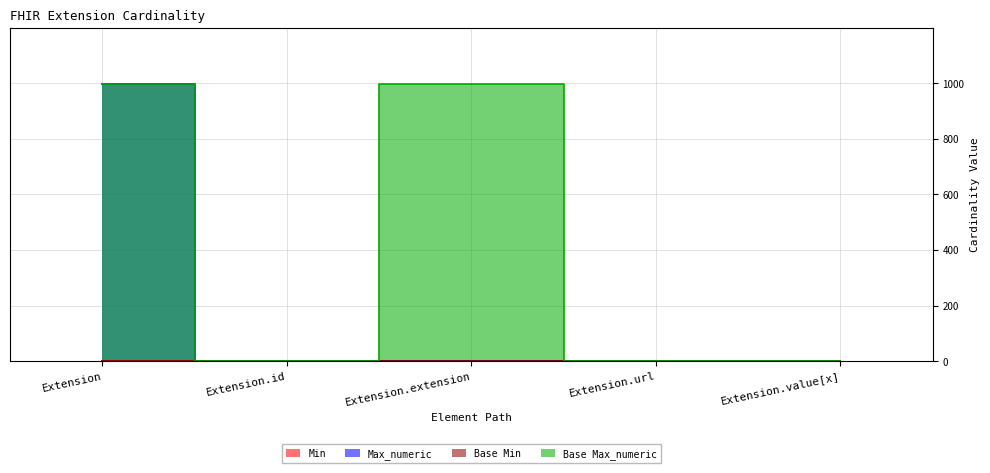

Which category has the lowest value in the Base Min series?

Extension